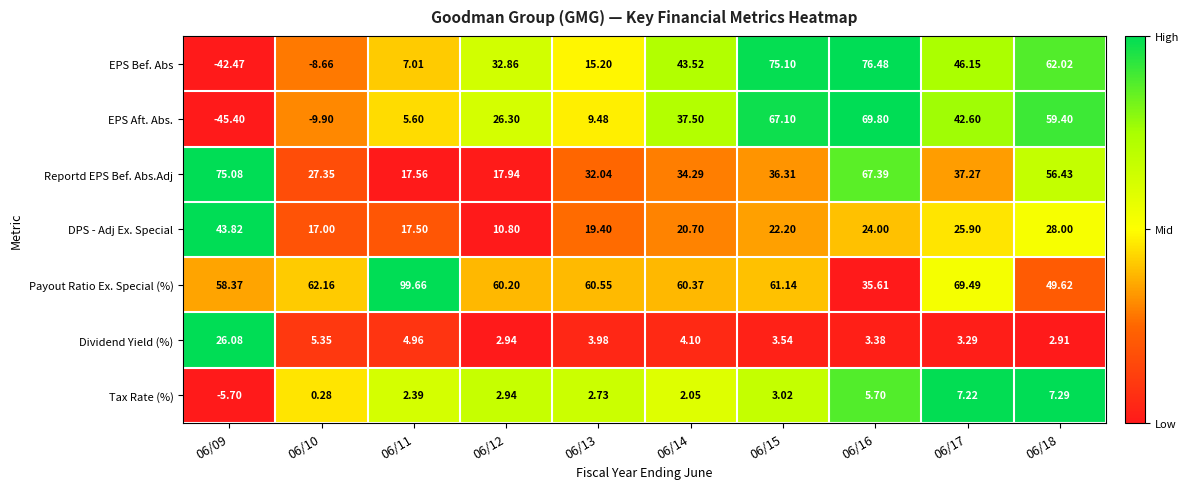

Which series has the largest total across all categories?

Payout Ratio Ex. Special (%)